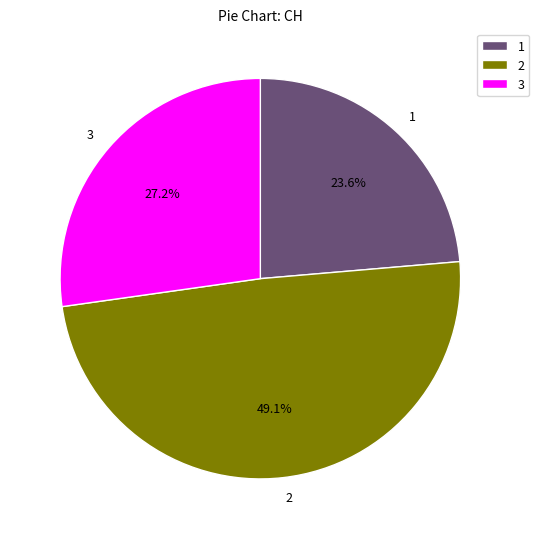

What is the ratio of the value at 1 to the value at 2?

0.5